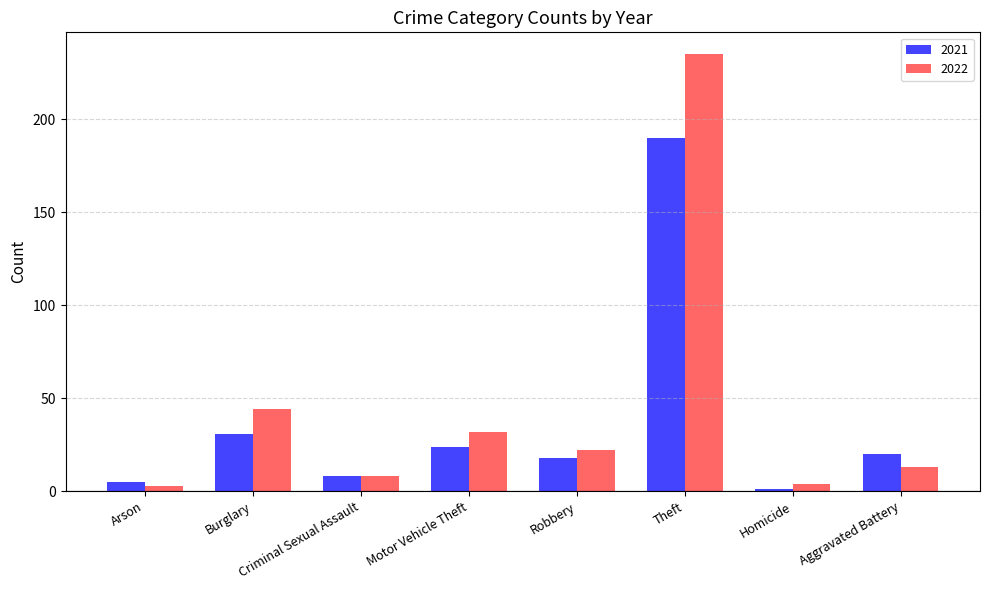

What is the sum of all 2022 values?

361